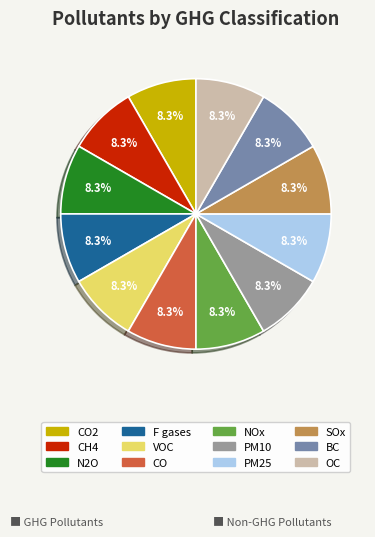

Is there any slice that represents more than half of the pie?

No